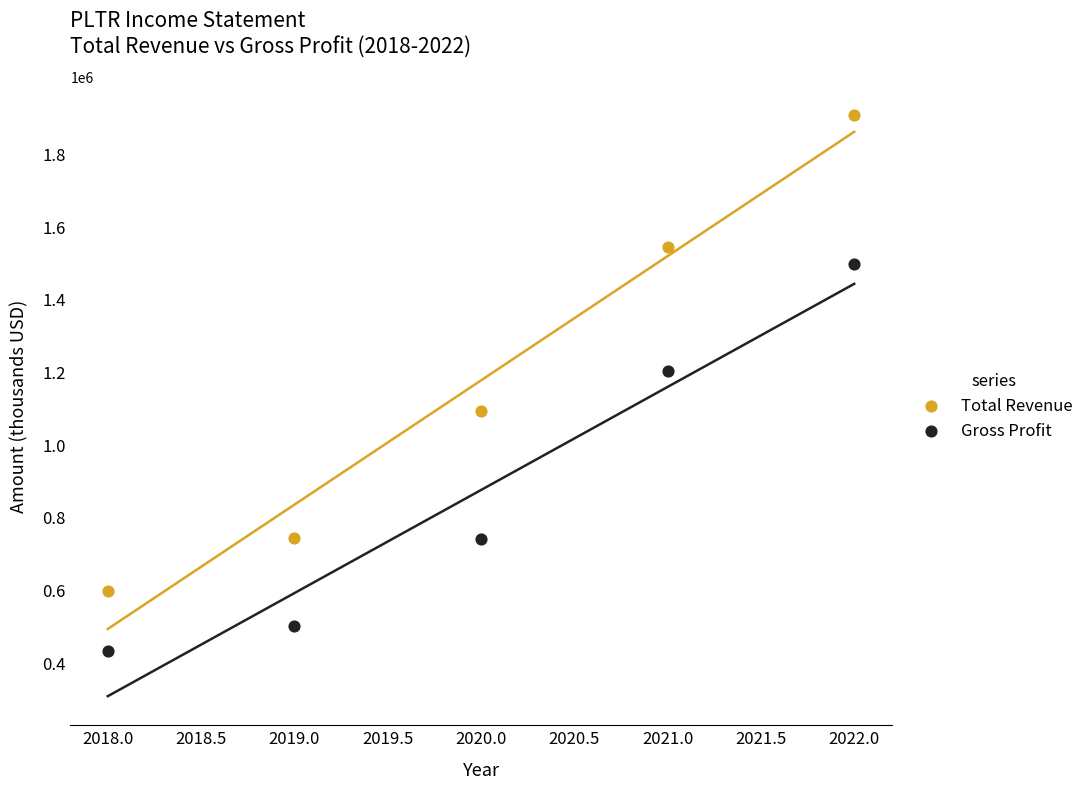

Across all data points, what is the range of Y values (max minus min)?

1475900